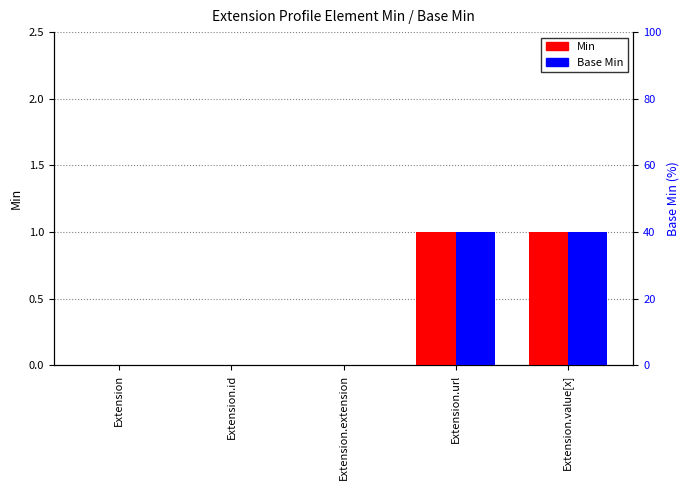

Rank the series by their maximum value, from lowest to highest.

Min, Base Min